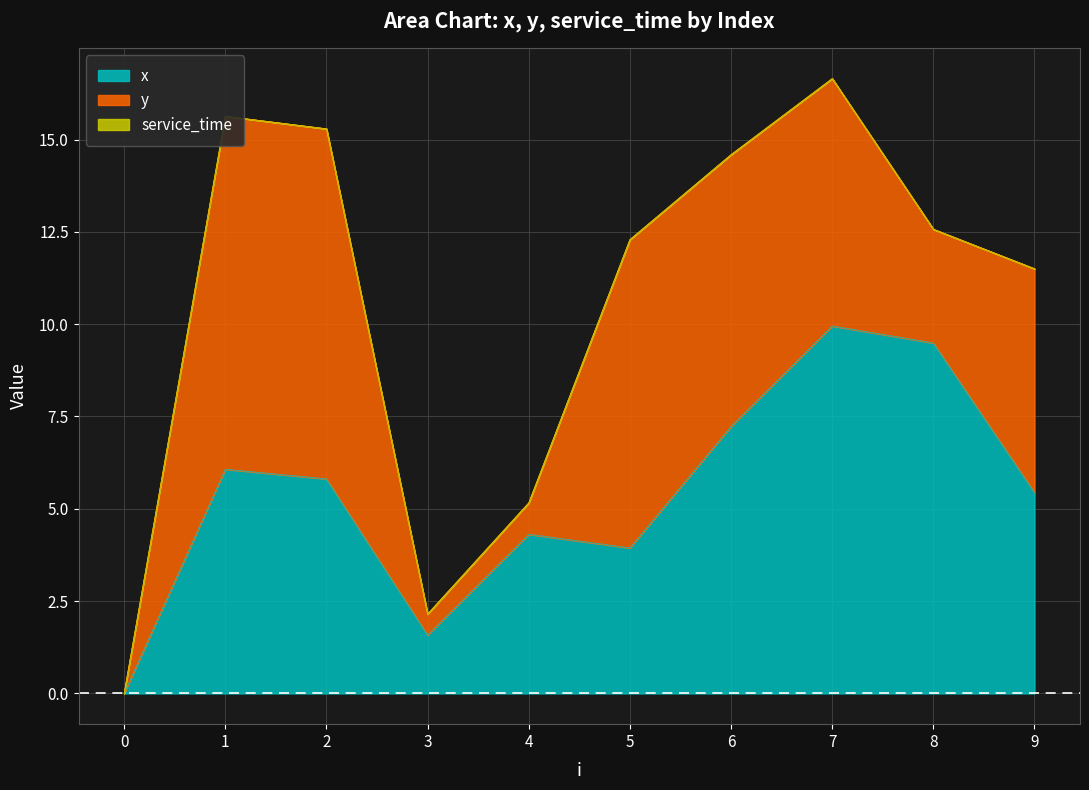

How many values in the x series are below 5?

4